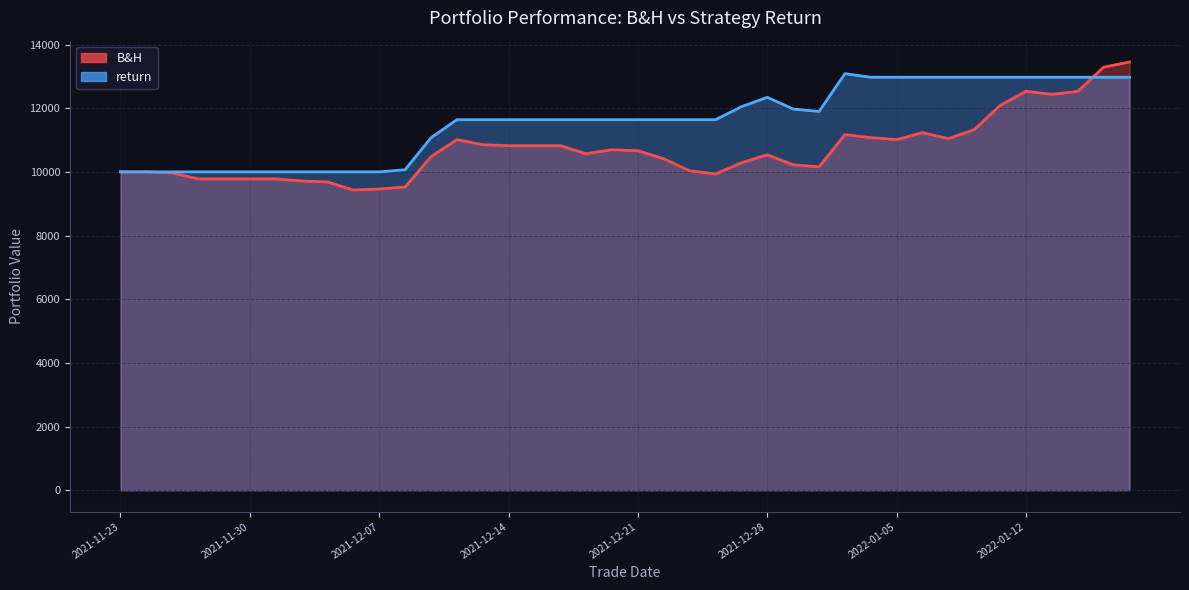

Read the B&H value at 2022-01-11.

12088.2